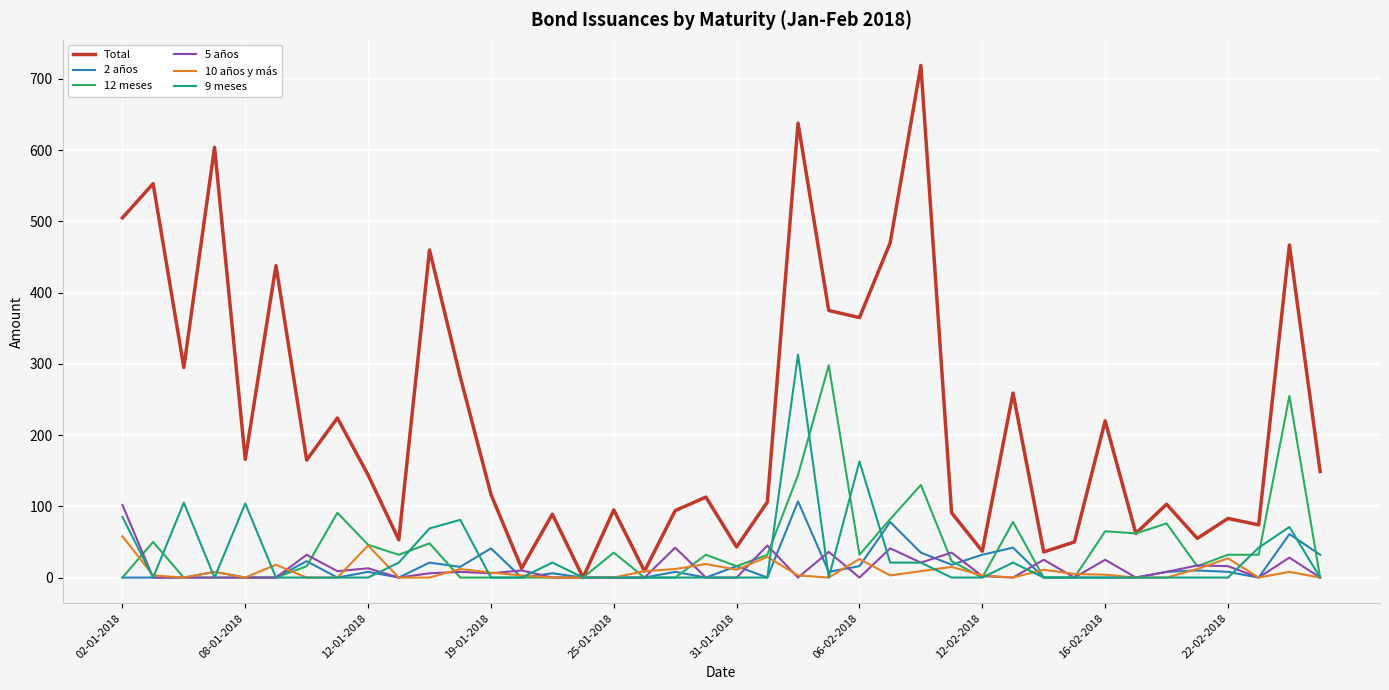

Does the chart display data point markers on the line(s)?

No